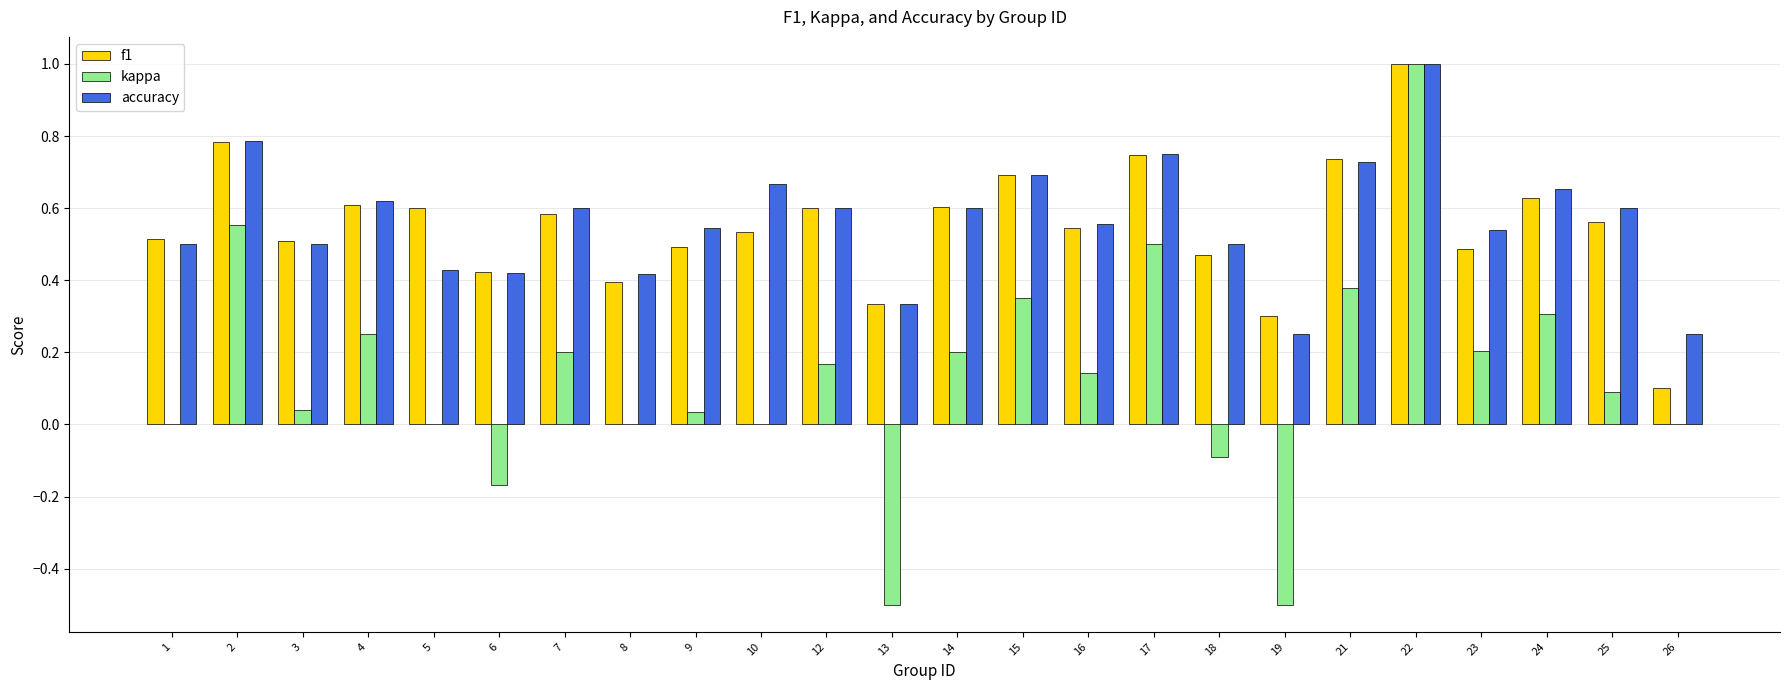

Between 2 and 24, which series saw the biggest shift?

kappa